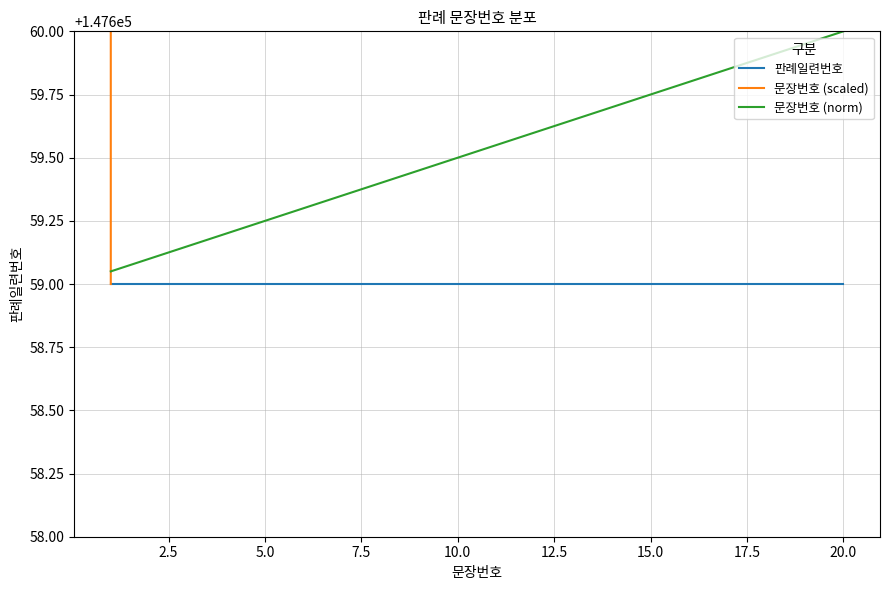

What is the difference between the second highest and second lowest values in the 문장번호 (scaled) series?

170000.0